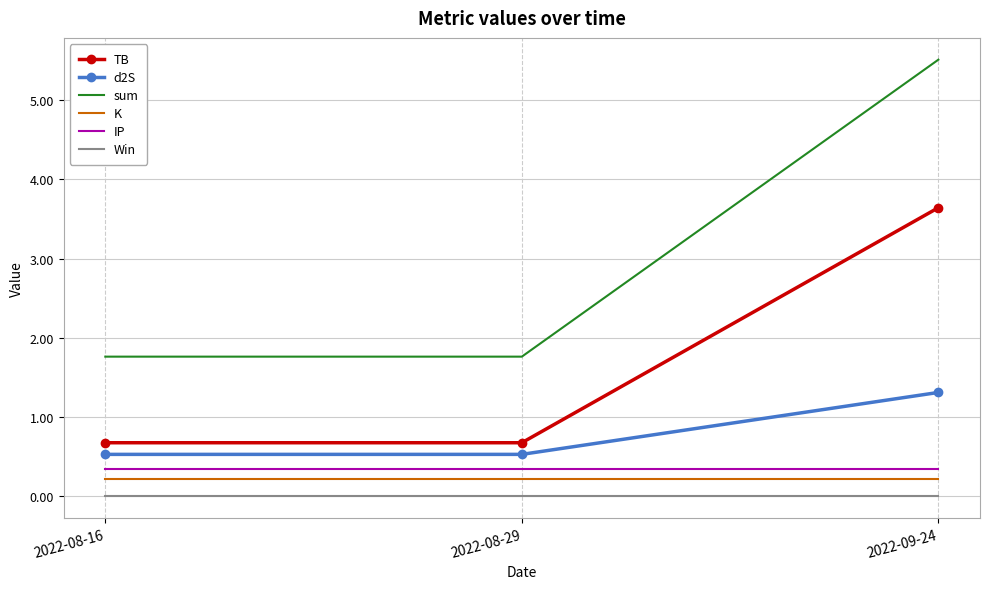

Which series has the largest range (max minus min)?

sum